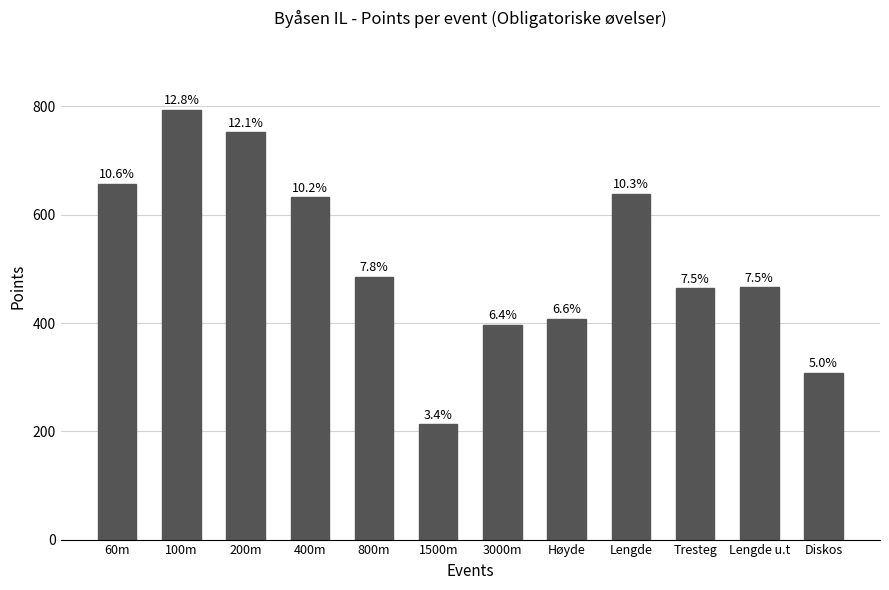

How many bars are there in total?

12